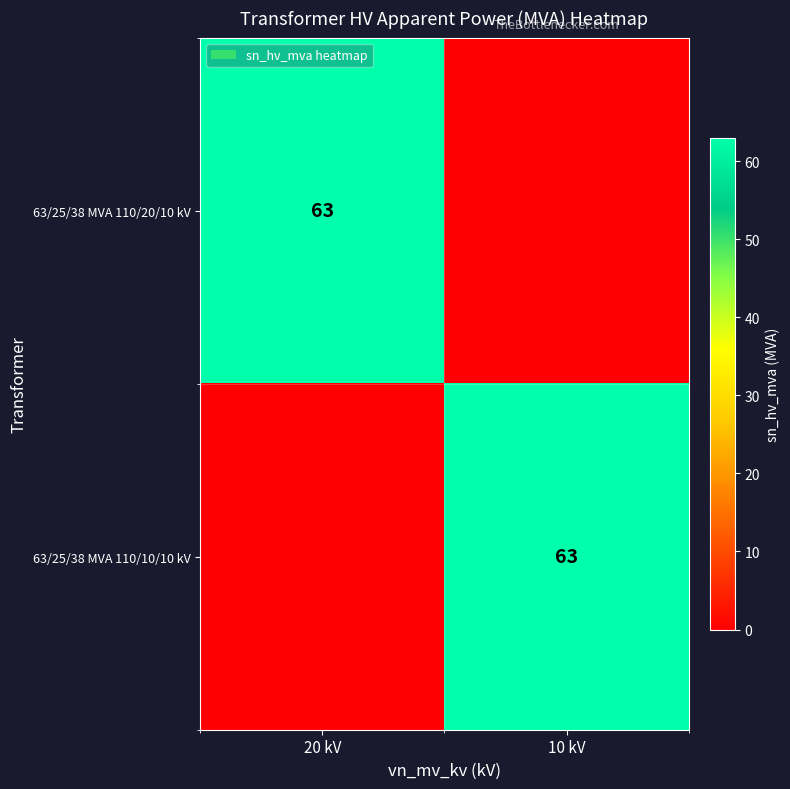

Which label corresponds to the smallest value in the chart?

10 kV